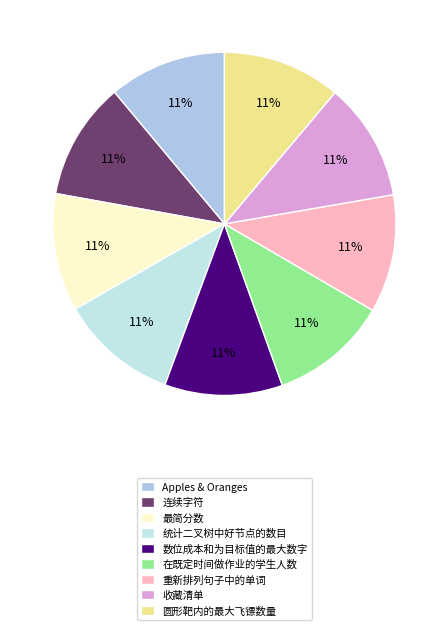

Is it true that 重新排列句子中的单词 is 11% of the pie?

True